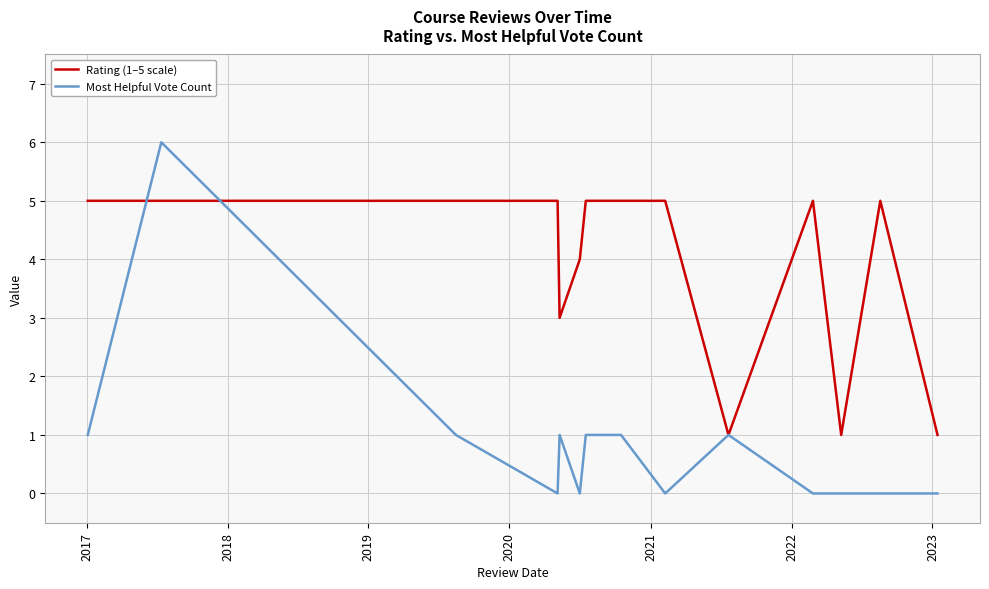

Which series has the widest spread of values?

Most Helpful Vote Count